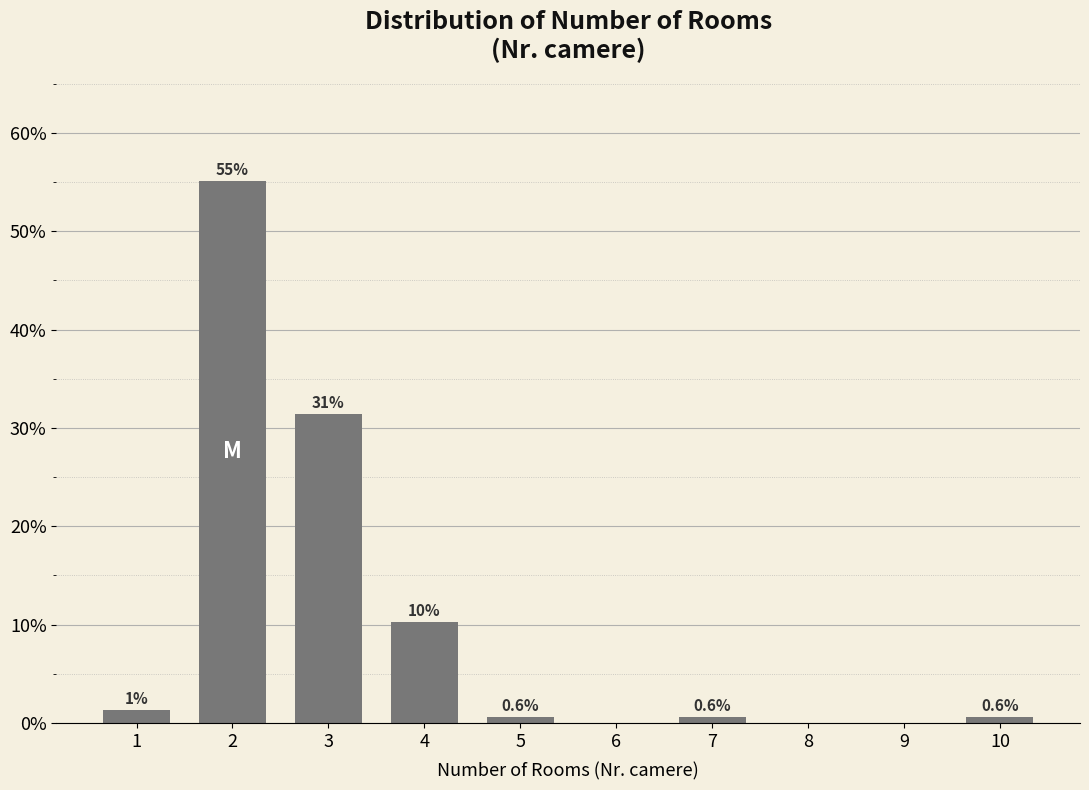

Between 8 and 10, which is larger?

10